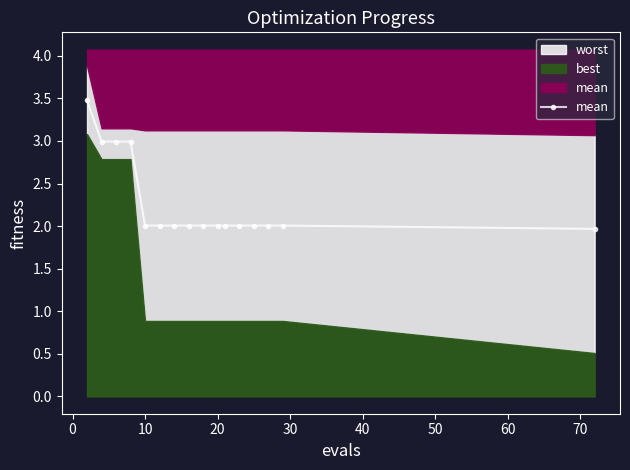

What is the maximum value shown in the chart?

3.5